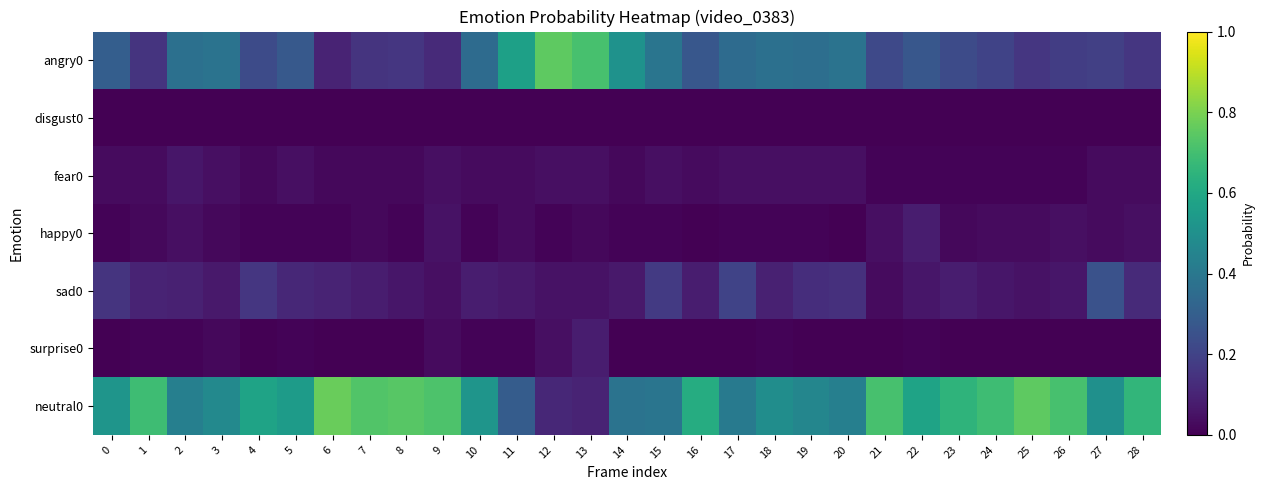

List the series in order of their peak value, highest first.

neutral0, angry0, sad0, happy0, surprise0, fear0, disgust0